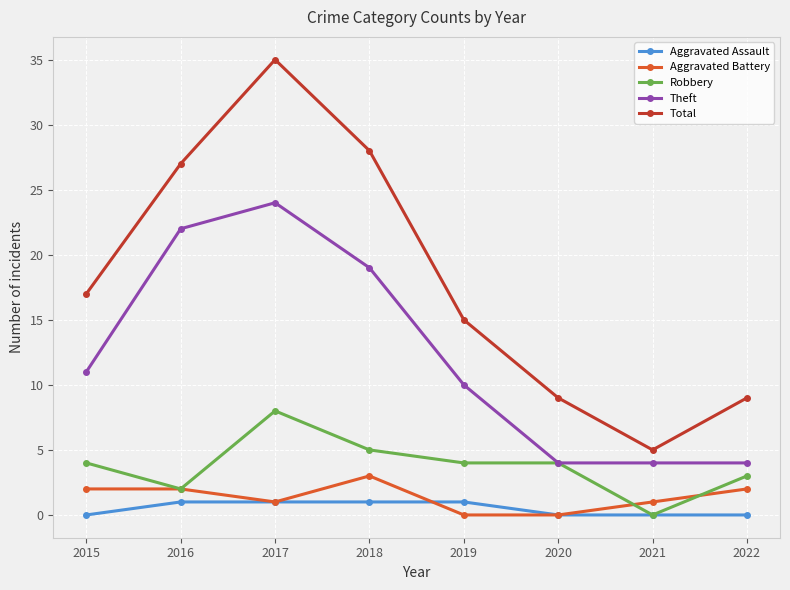

What is the sum of the Theft values at 2017 and 2019?

34